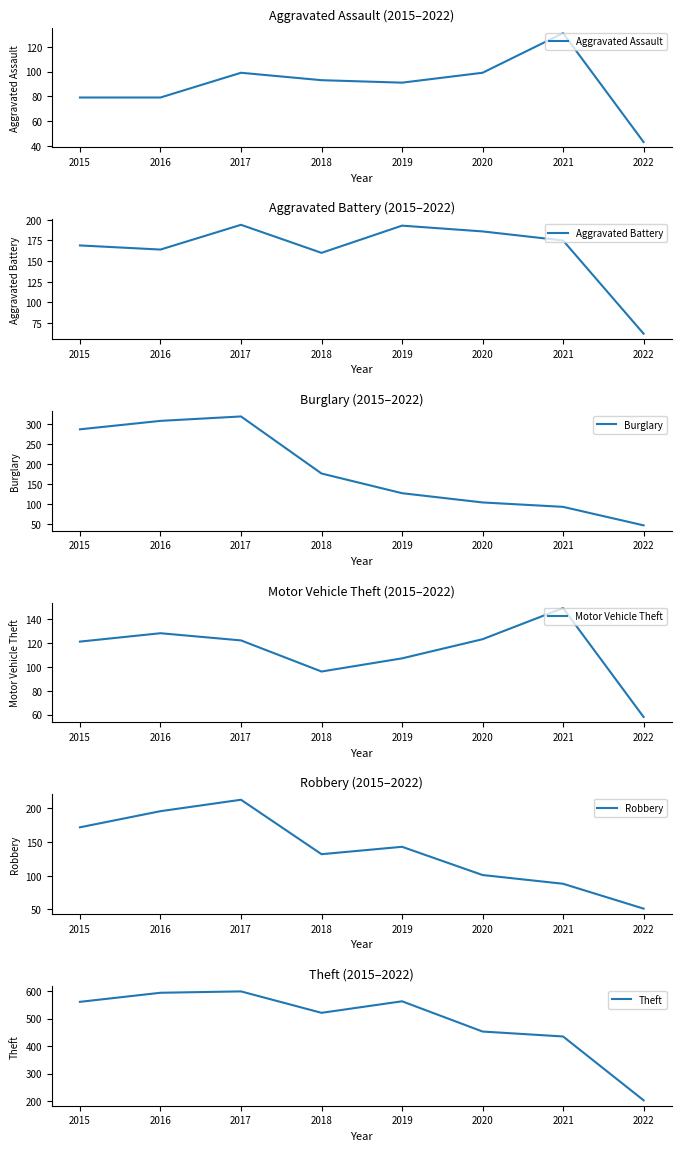

What is the approximate value of Burglary at 2020, to the nearest 50?

100